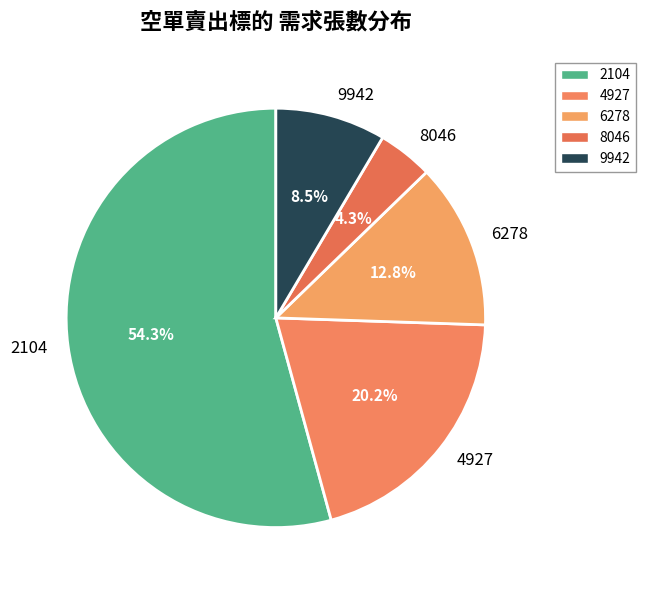

Between 9942 and 4927, which is larger?

4927